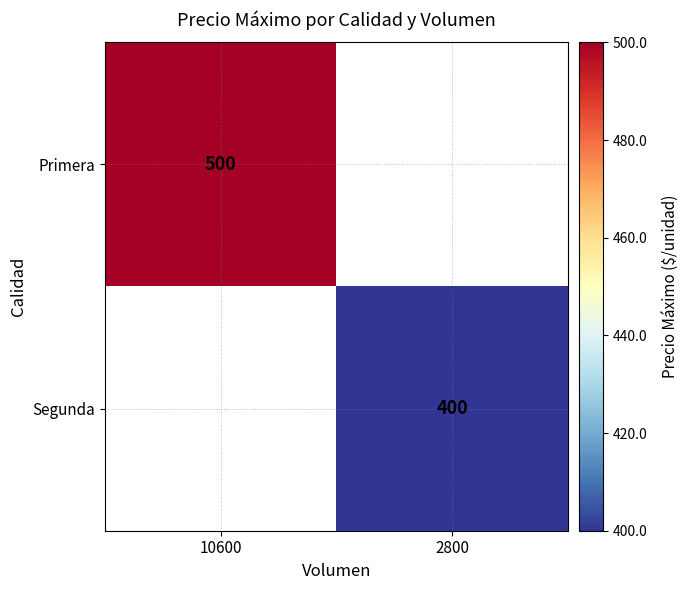

Is it true that Segunda equals 605 at 2800?

False